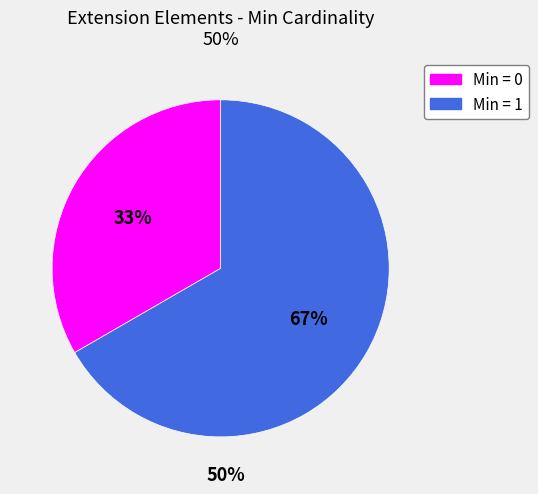

Is there a majority slice in this chart?

Yes